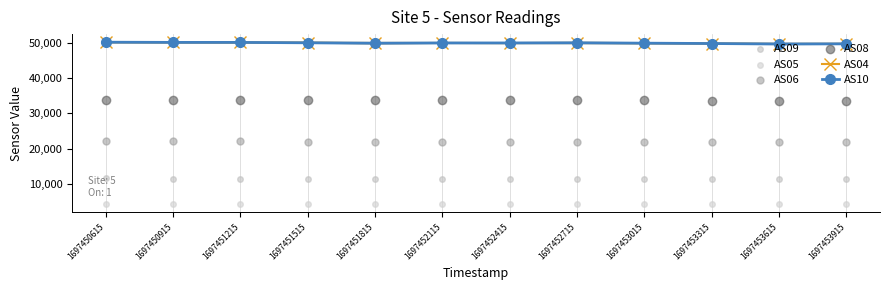

Which series contains the lowest Y value?

AS05